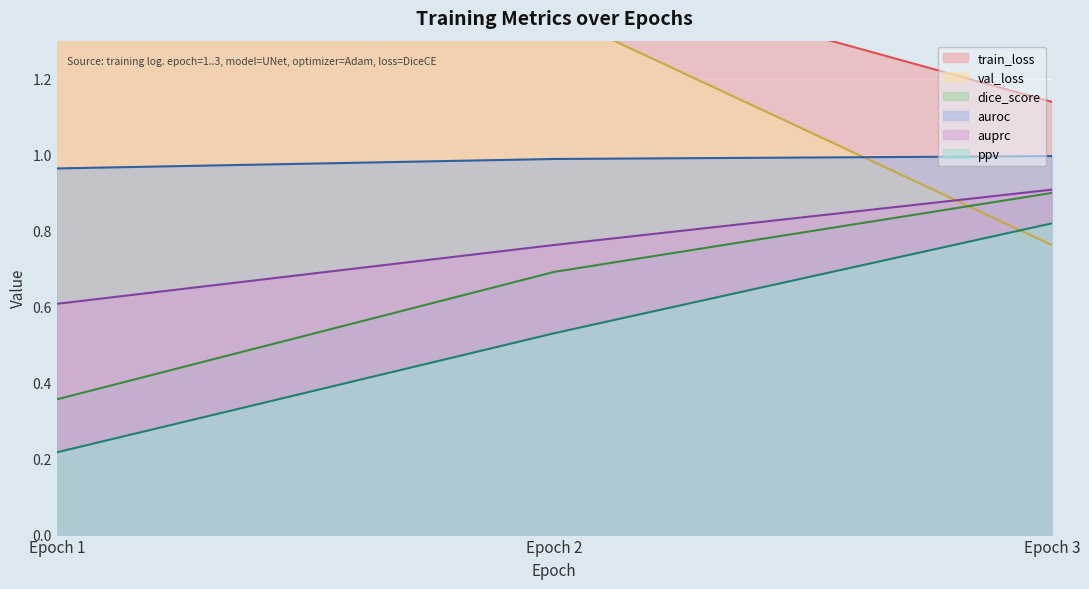

Reading left to right, transcribe all the data shown in this chart.

train_loss: 1.8	1.5	1.1
val_loss: 1.6	1.4	0.8
dice_score: 0.4	0.7	0.9
auroc: 1.0	1.0	1.0
auprc: 0.6	0.8	0.9
ppv: 0.2	0.5	0.8